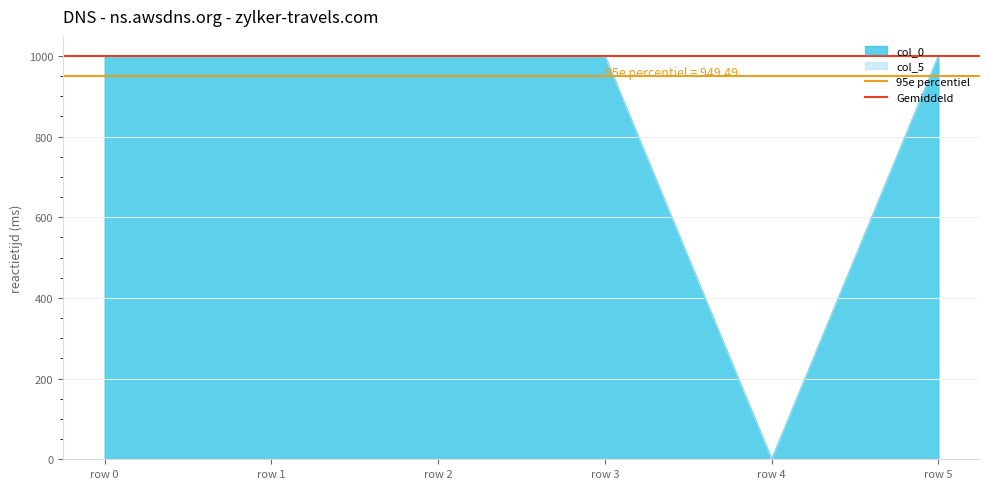

Which category has the lowest value in the col_0 series?

row 4